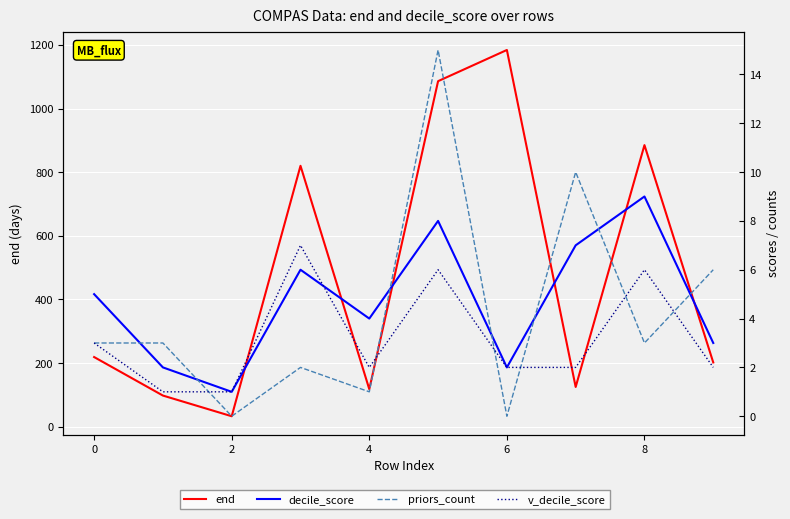

How many interior local peaks does the end series have?

3